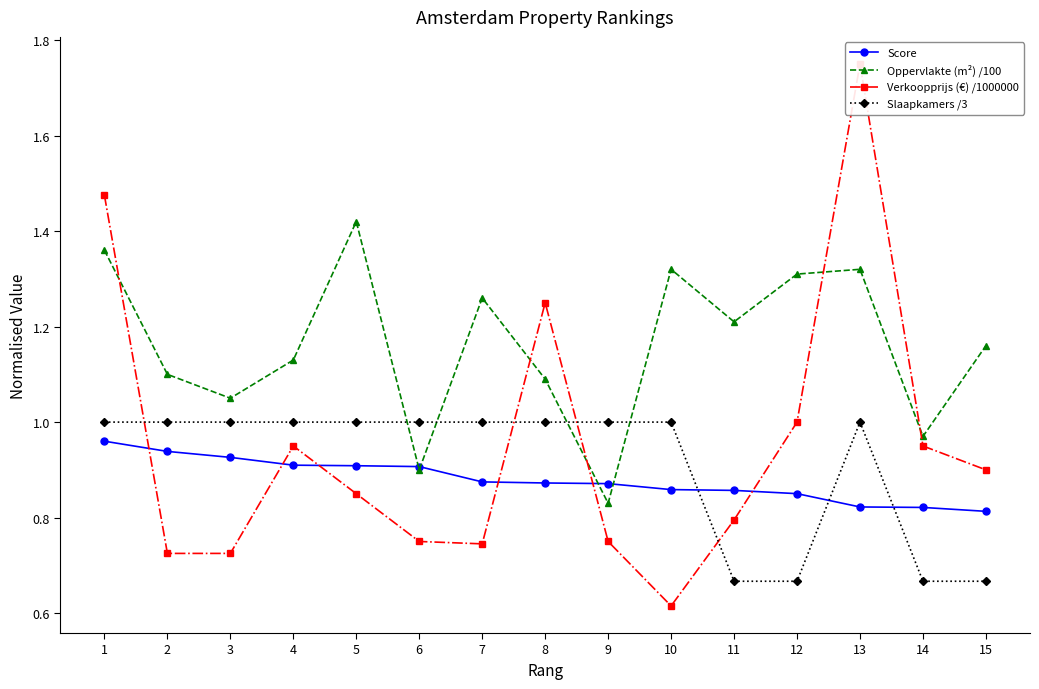

How many values in the Oppervlakte (m²) /100 series are below 1?

3